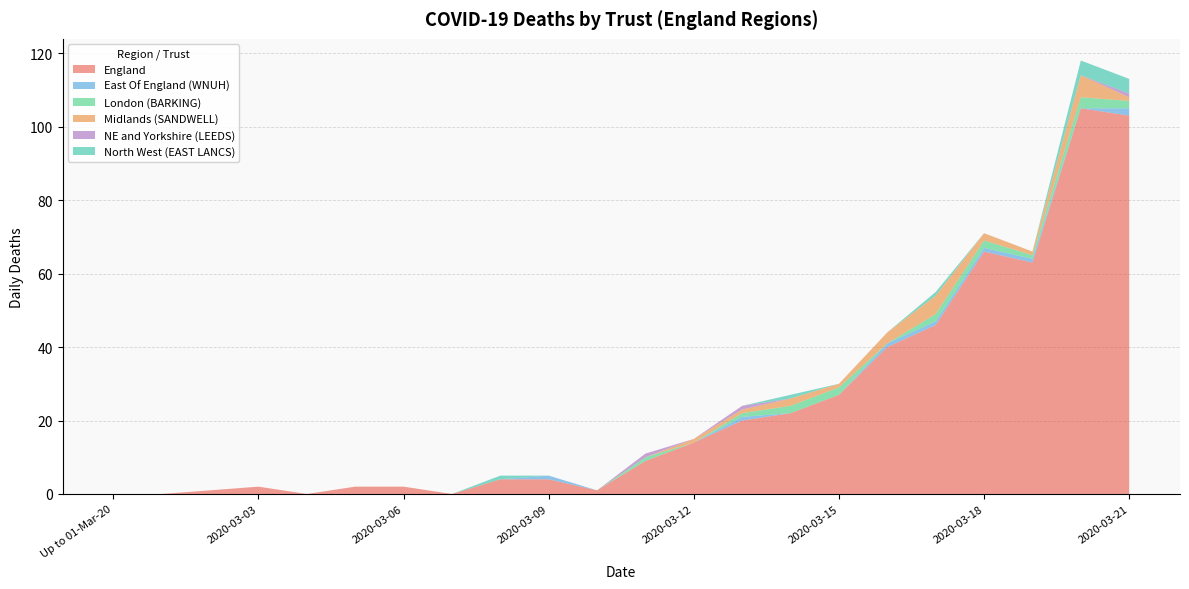

Reading left to right, what are all the values shown in this chart?

England: Up to 01-Mar-20=0	2020-03-01=0	2020-03-02=1	2020-03-03=2	2020-03-04=0	2020-03-05=2	2020-03-06=2	2020-03-07=0	2020-03-08=4	2020-03-09=4	2020-03-10=1	2020-03-11=9	2020-03-12=14	2020-03-13=20	2020-03-14=22	2020-03-15=27	2020-03-16=40	2020-03-17=46	2020-03-18=66	2020-03-19=63	2020-03-20=105	2020-03-21=103
East Of England (WNUH): Up to 01-Mar-20=0	2020-03-01=0	2020-03-02=0	2020-03-03=0	2020-03-04=0	2020-03-05=0	2020-03-06=0	2020-03-07=0	2020-03-08=0	2020-03-09=1	2020-03-10=0	2020-03-11=0	2020-03-12=0	2020-03-13=1	2020-03-14=0	2020-03-15=0	2020-03-16=1	2020-03-17=1	2020-03-18=1	2020-03-19=1	2020-03-20=0	2020-03-21=2
London (BARKING): Up to 01-Mar-20=0	2020-03-01=0	2020-03-02=0	2020-03-03=0	2020-03-04=0	2020-03-05=0	2020-03-06=0	2020-03-07=0	2020-03-08=0	2020-03-09=0	2020-03-10=0	2020-03-11=1	2020-03-12=0	2020-03-13=1	2020-03-14=2	2020-03-15=2	2020-03-16=0	2020-03-17=2	2020-03-18=2	2020-03-19=1	2020-03-20=3	2020-03-21=2
Midlands (SANDWELL): Up to 01-Mar-20=0	2020-03-01=0	2020-03-02=0	2020-03-03=0	2020-03-04=0	2020-03-05=0	2020-03-06=0	2020-03-07=0	2020-03-08=0	2020-03-09=0	2020-03-10=0	2020-03-11=0	2020-03-12=1	2020-03-13=1	2020-03-14=2	2020-03-15=1	2020-03-16=3	2020-03-17=5	2020-03-18=2	2020-03-19=1	2020-03-20=6	2020-03-21=1
NE and Yorkshire (LEEDS): Up to 01-Mar-20=0	2020-03-01=0	2020-03-02=0	2020-03-03=0	2020-03-04=0	2020-03-05=0	2020-03-06=0	2020-03-07=0	2020-03-08=0	2020-03-09=0	2020-03-10=0	2020-03-11=1	2020-03-12=0	2020-03-13=1	2020-03-14=0	2020-03-15=0	2020-03-16=0	2020-03-17=0	2020-03-18=0	2020-03-19=0	2020-03-20=0	2020-03-21=1
North West (EAST LANCS): Up to 01-Mar-20=0	2020-03-01=0	2020-03-02=0	2020-03-03=0	2020-03-04=0	2020-03-05=0	2020-03-06=0	2020-03-07=0	2020-03-08=1	2020-03-09=0	2020-03-10=0	2020-03-11=0	2020-03-12=0	2020-03-13=0	2020-03-14=1	2020-03-15=0	2020-03-16=0	2020-03-17=1	2020-03-18=0	2020-03-19=0	2020-03-20=4	2020-03-21=4